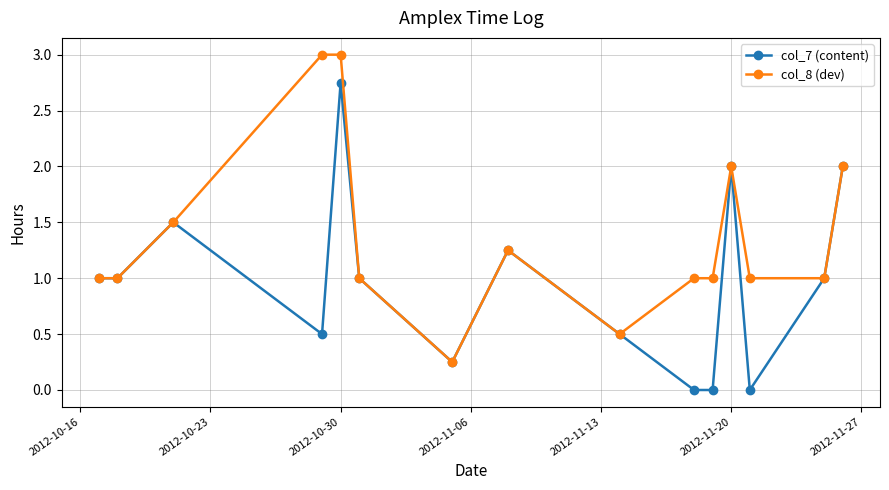

What are all the series names shown in the legend?

col_7 (content), col_8 (dev)